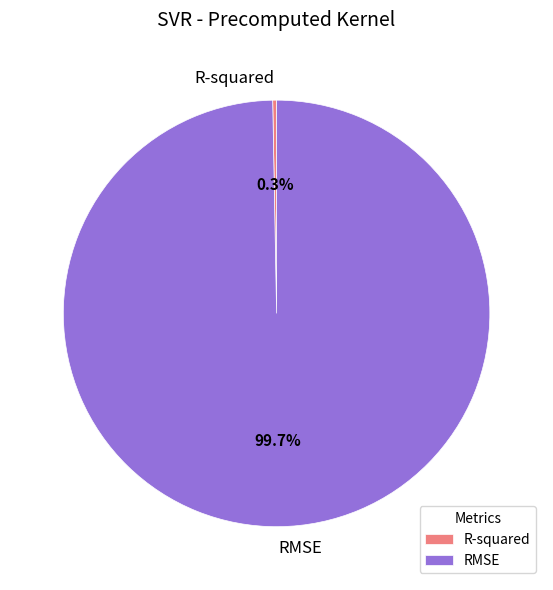

How many segments does this pie chart have?

2